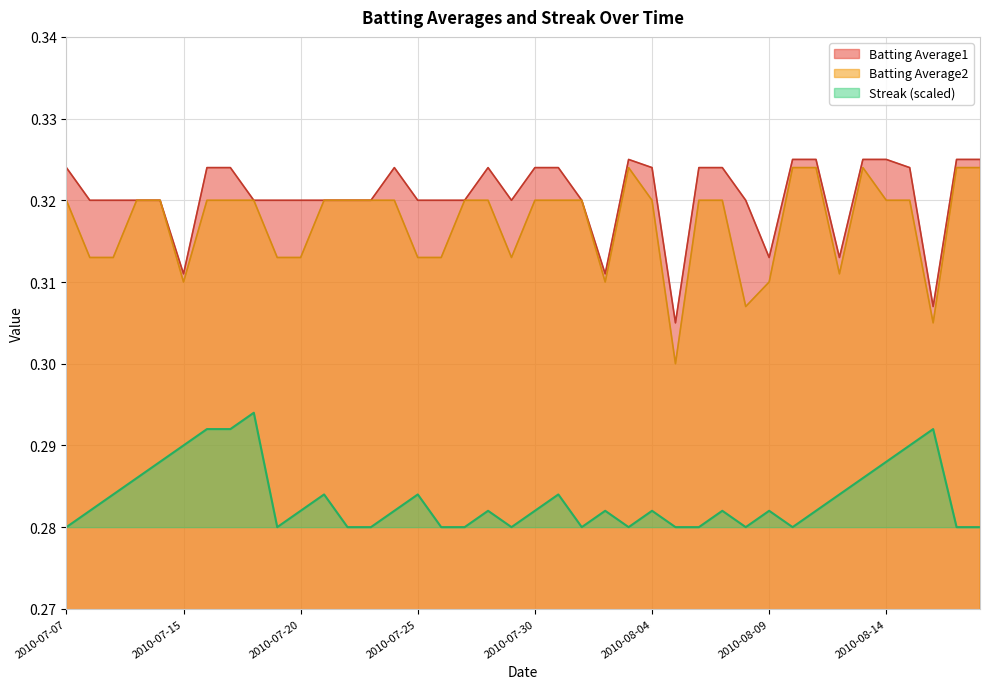

Which series has the largest range (max minus min)?

Batting Average2